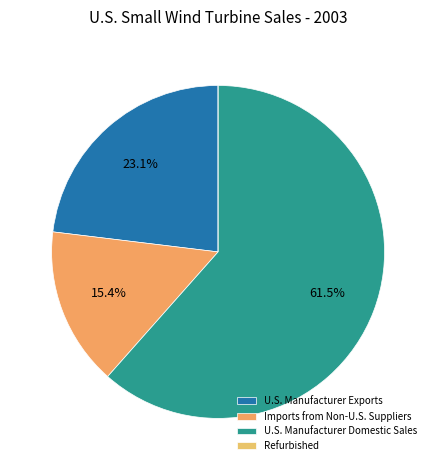

Which category has the smallest portion of the pie?

Refurbished